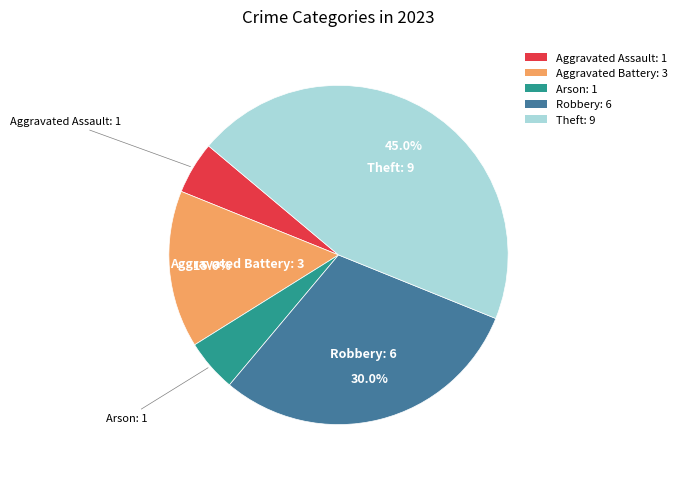

How much of the chart is everything except Robbery: 6?

70.0%